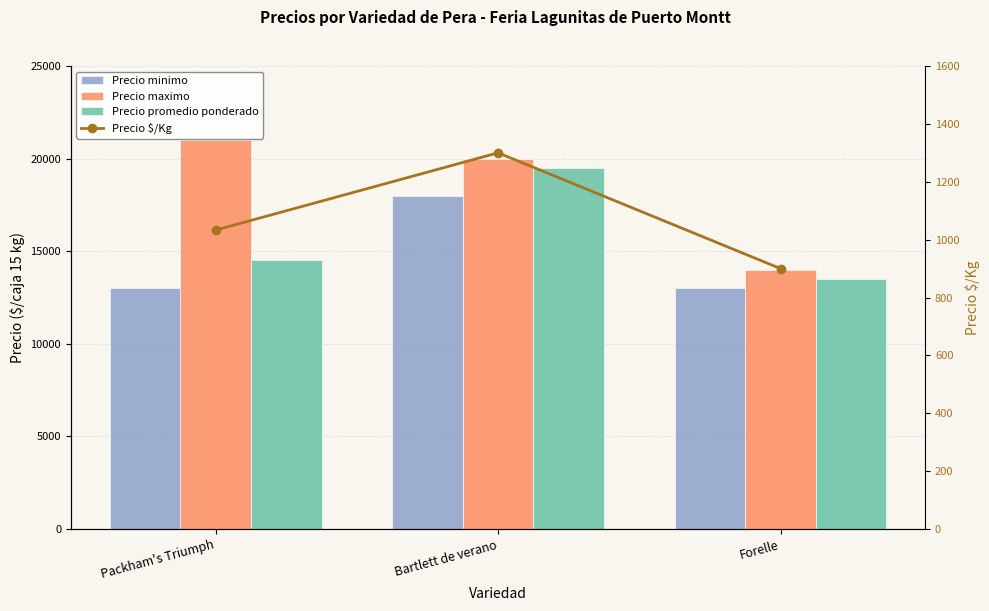

Which series has the largest total across all categories?

Precio maximo